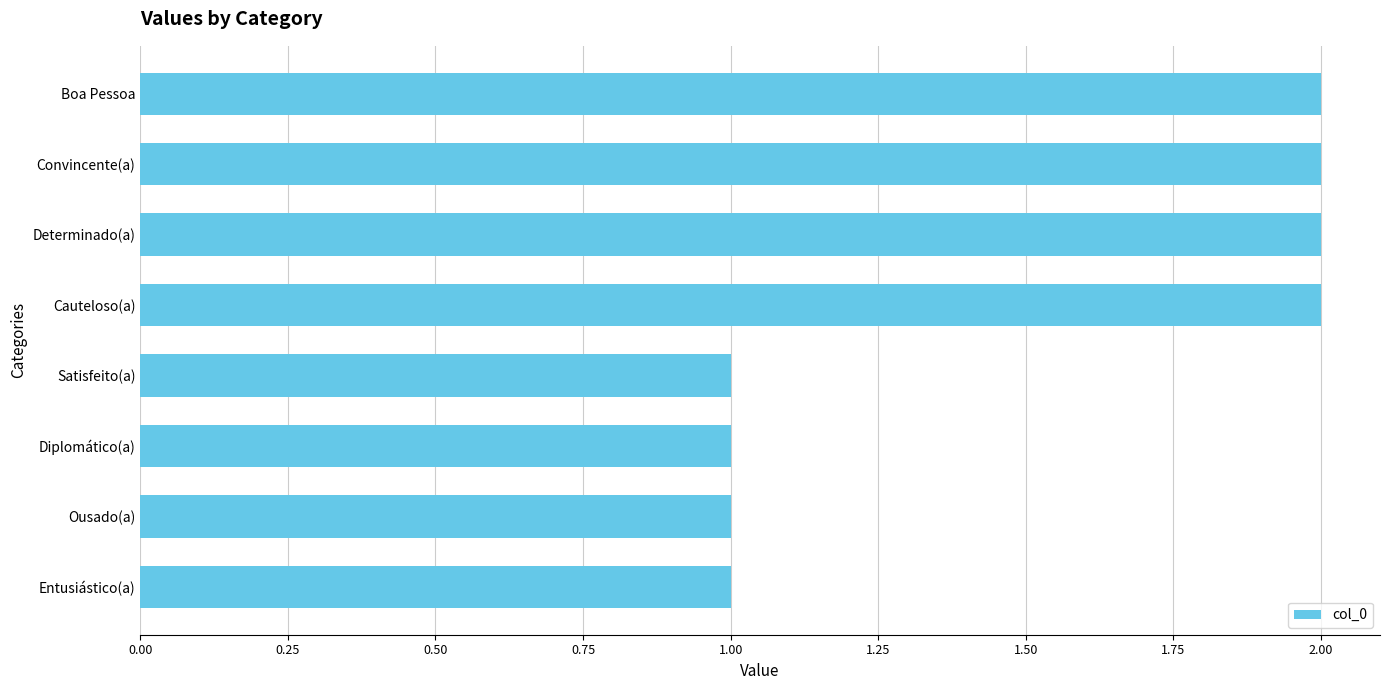

Which has a higher value, Convincente(a) or Ousado(a)?

Convincente(a)